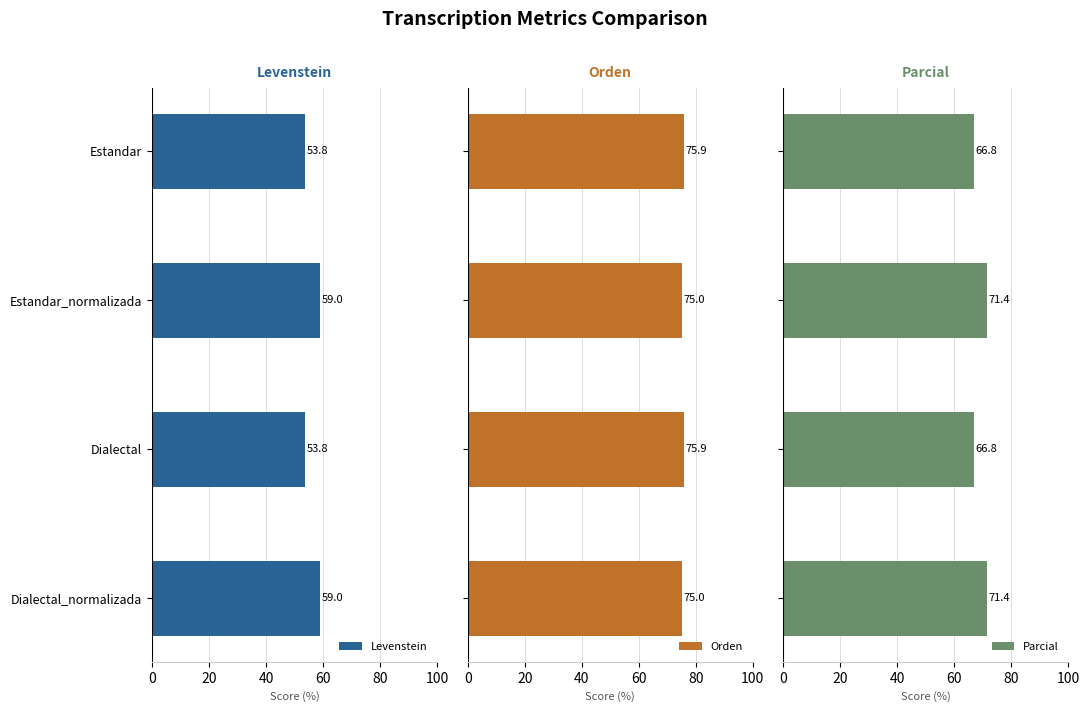

Reading left to right, what are all the values shown in this chart?

Levenstein: 53.8	59.0	53.8	59.0
Orden: 75.9	75.0	75.9	75.0
Parcial: 66.8	71.4	66.8	71.4